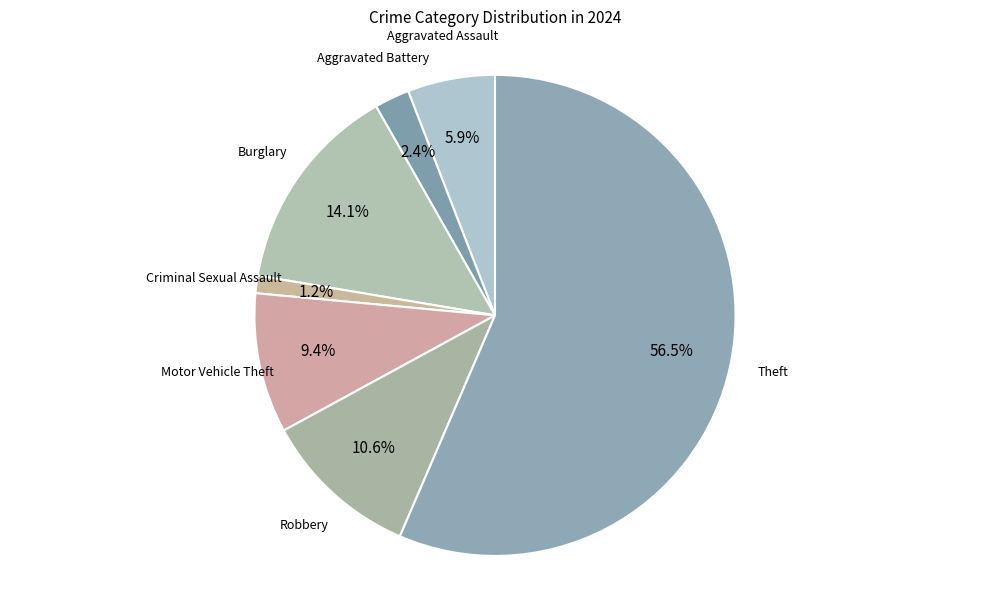

Between Motor Vehicle Theft and Aggravated Battery, which is larger?

Motor Vehicle Theft